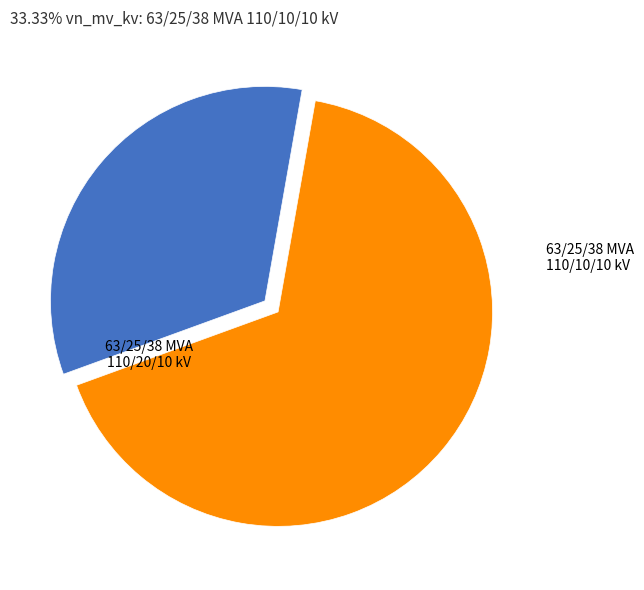

Is there a majority slice in this chart?

Yes